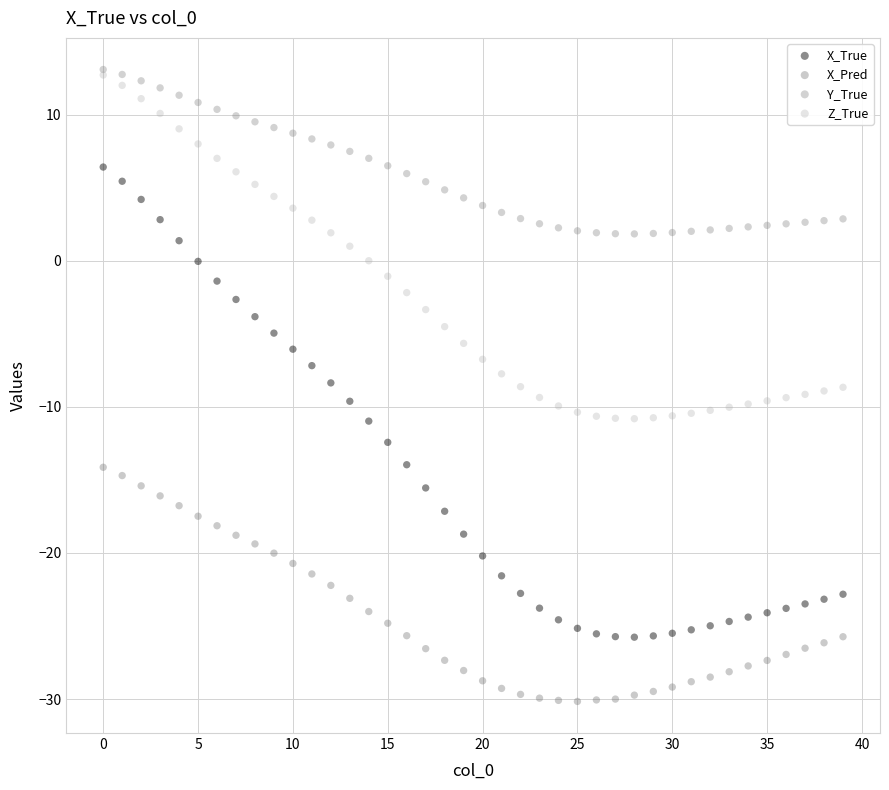

What are all the series names shown in the legend?

X_True, X_Pred, Y_True, Z_True